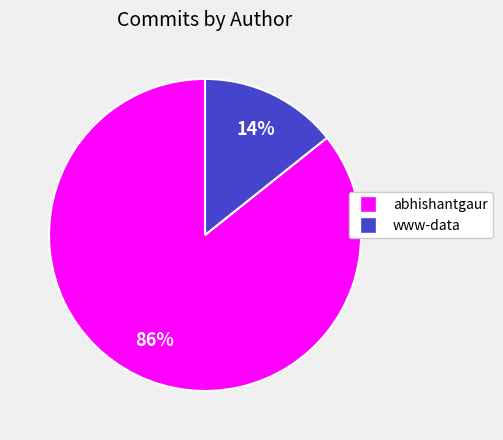

Which slice is the smallest?

www-data